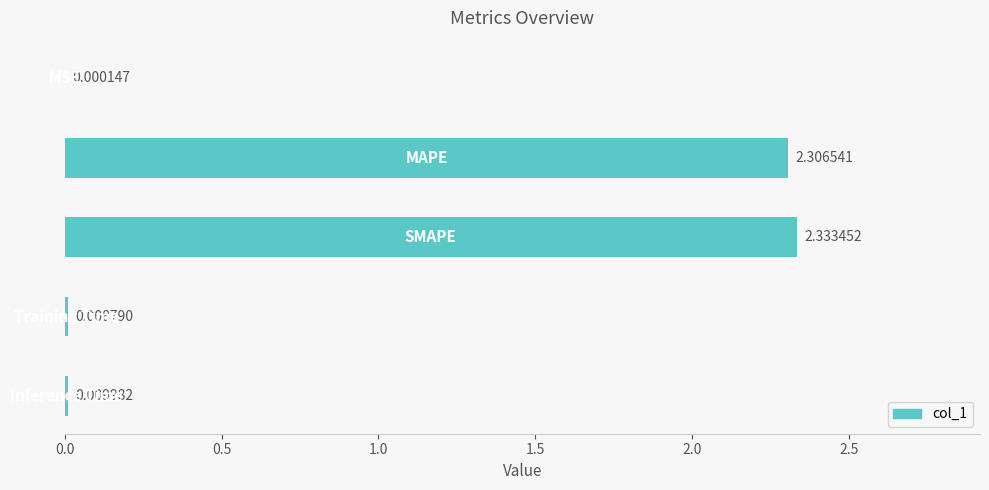

What is the sum of all values?

4.7